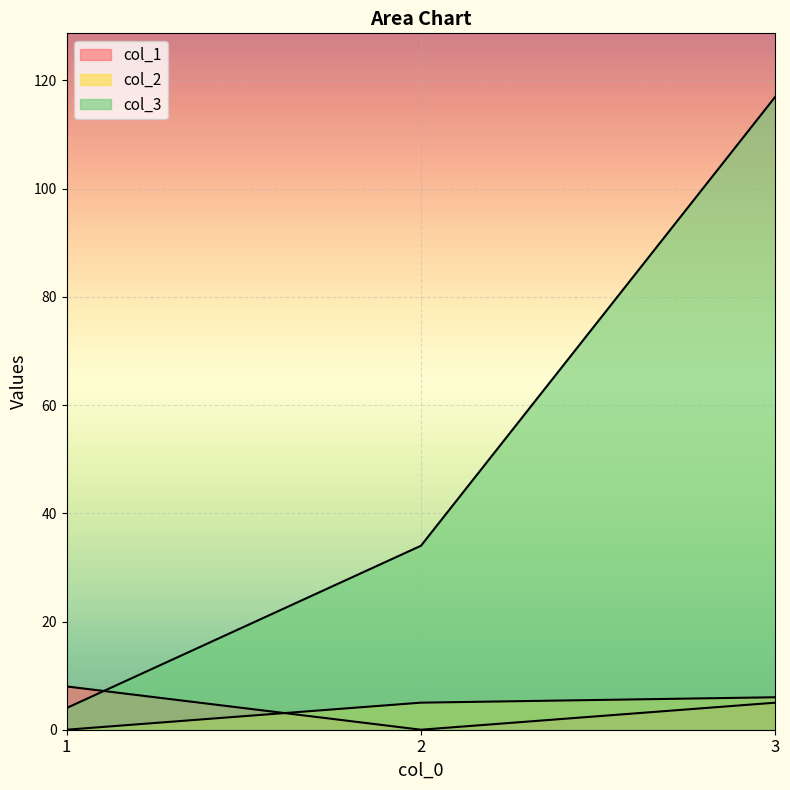

What are all the series names shown in the legend?

col_1, col_2, col_3